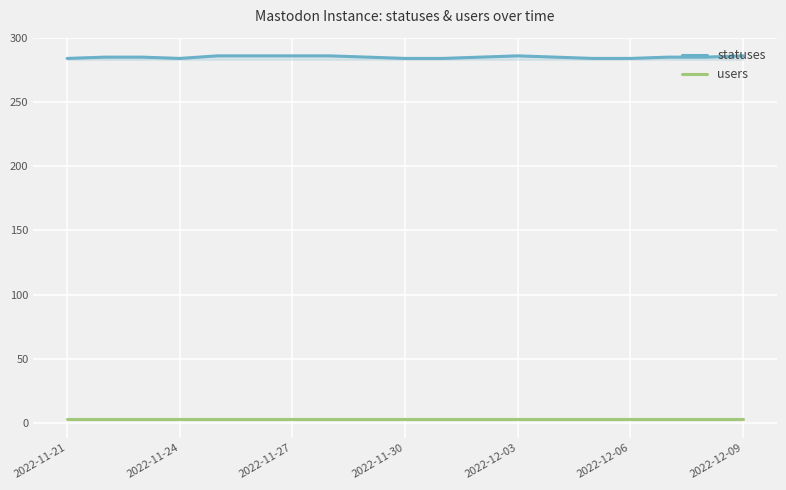

True or false: statuses and users cross at least once.

False